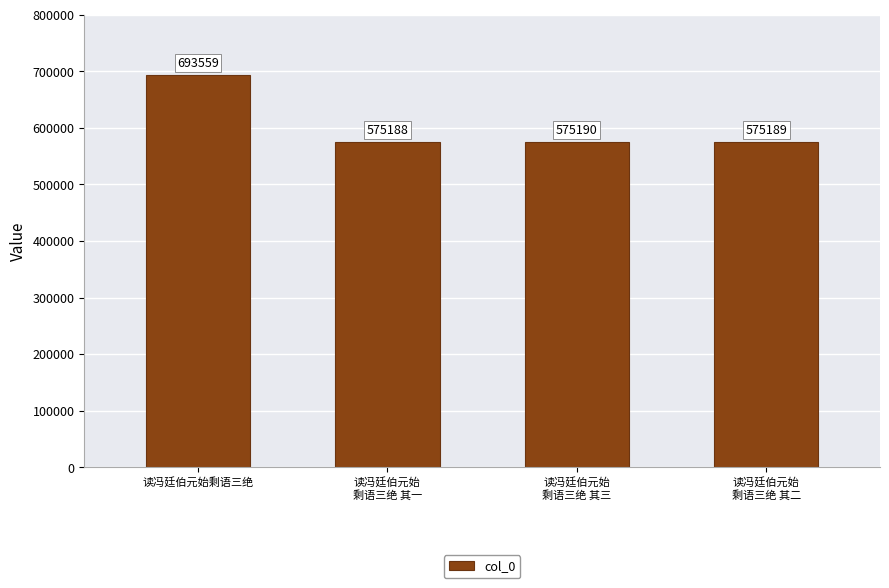

What is the ratio of the value at 读冯廷伯元始
剩语三绝 其一 to the value at 读冯廷伯元始
剩语三绝 其二?

1.0